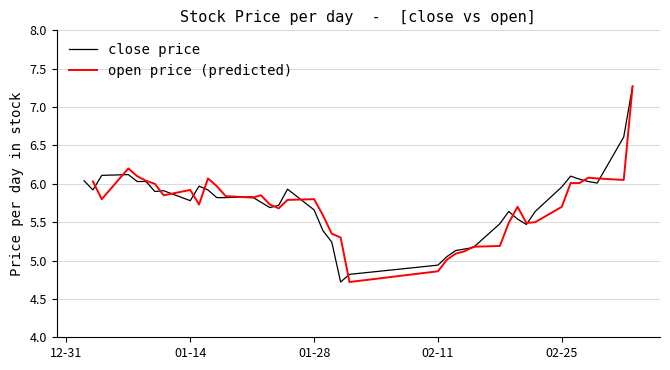

The chart shows a value of 10.4 at 2019-01-02. True or false?

False